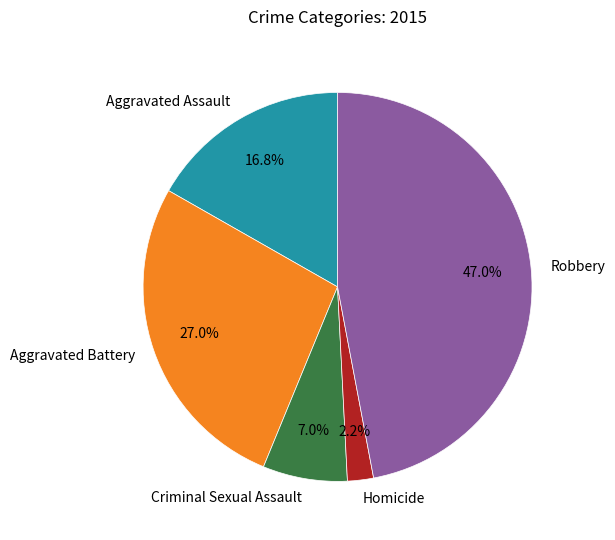

Do Aggravated Battery and Homicide together represent more than half of the pie?

No